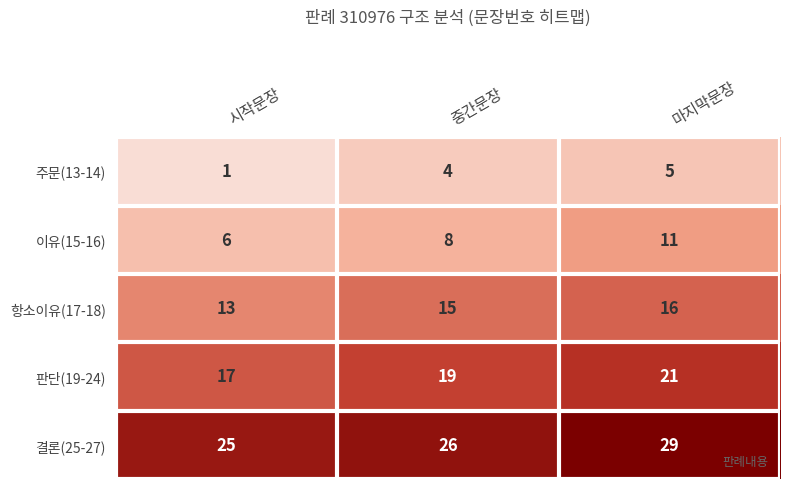

What is the spread (max minus min) of values at 마지막문장?

24